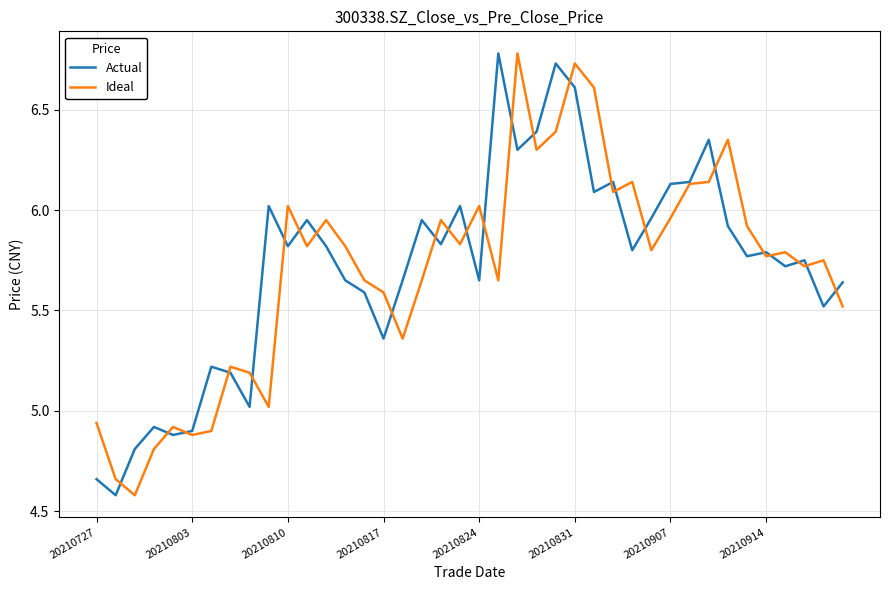

Which series ends up on top after the final intersection of Ideal and Actual?

Actual